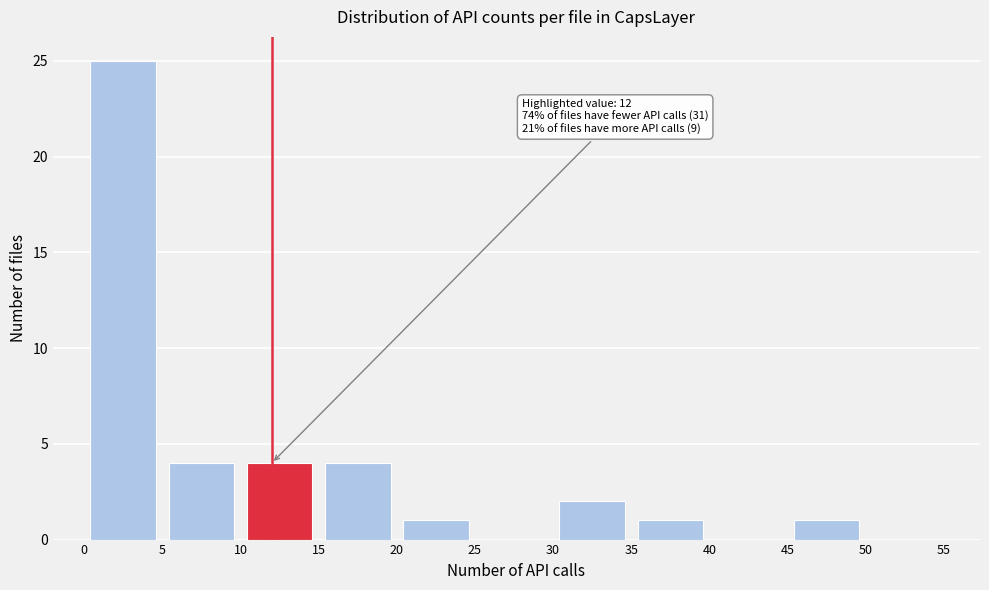

Over which range of the x-axis is the bar tallest?

0 to 5